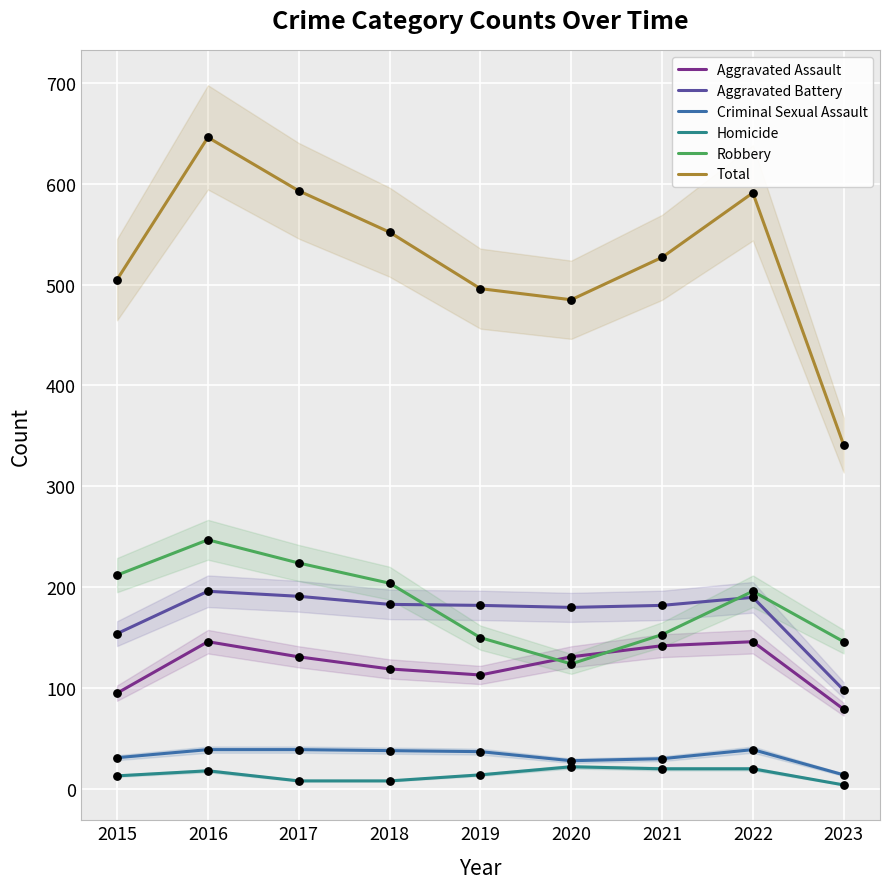

Which series has the largest total across all categories?

Total